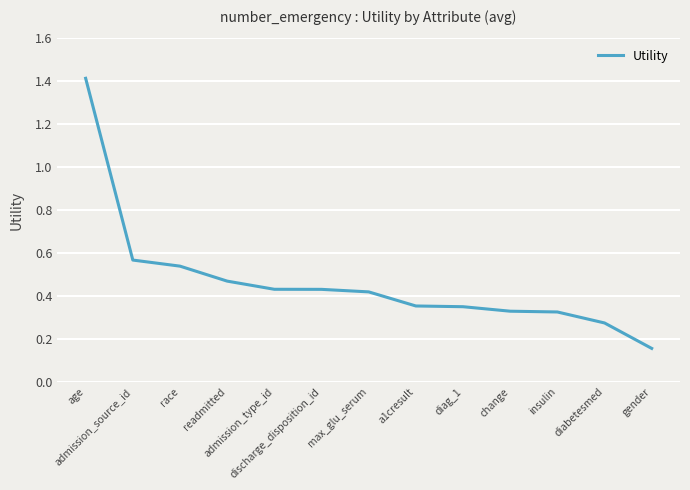

Which label corresponds to the smallest value in the chart?

gender